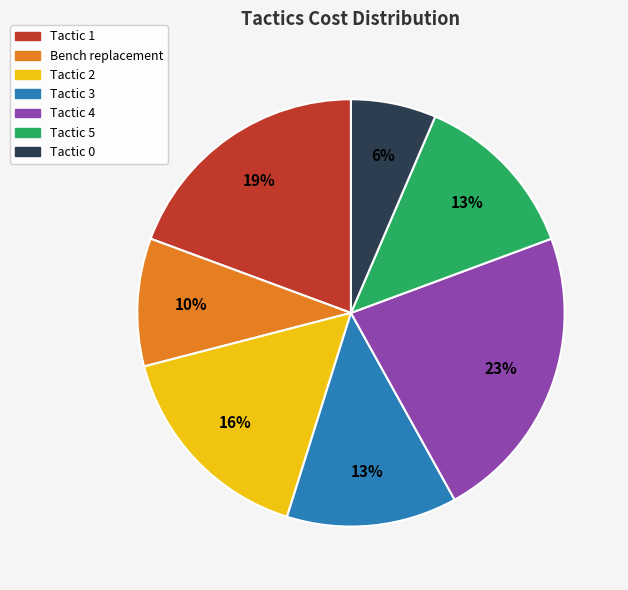

Is the sum of Tactic 5 and Tactic 0 greater than half?

No